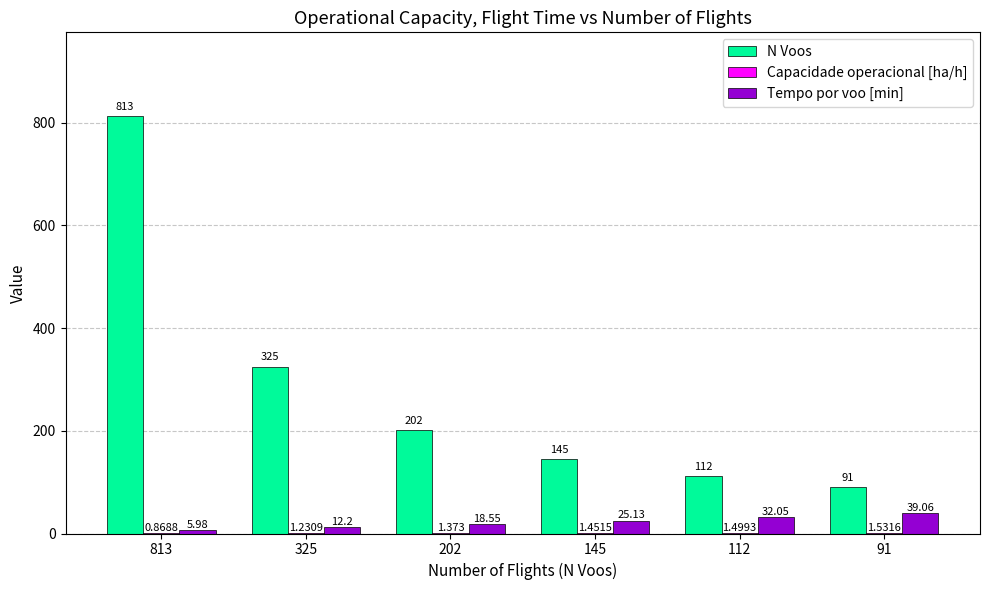

Between 145 and 112, which series saw the biggest shift?

N Voos